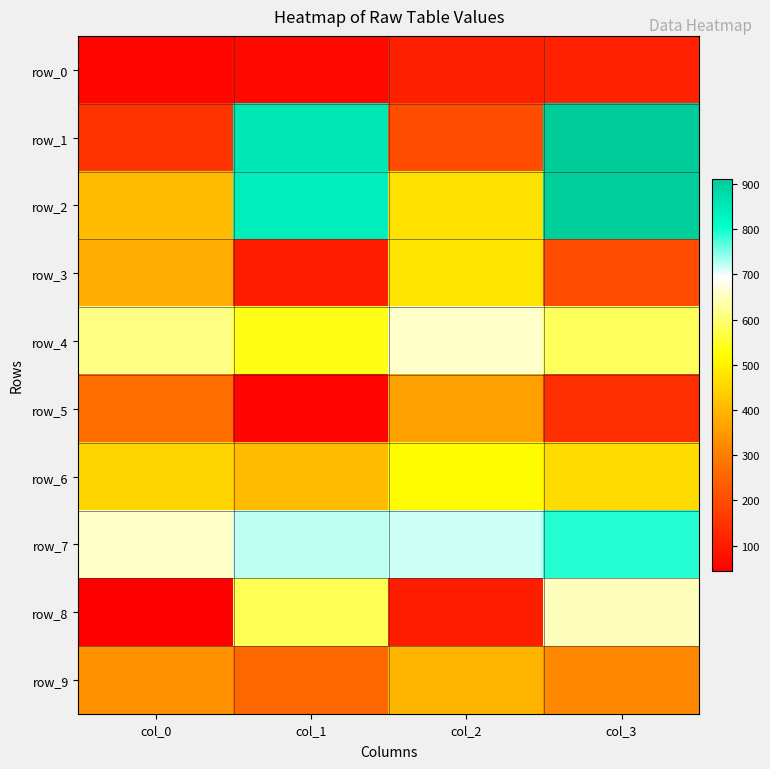

True or false: row_4 has a value of 138 at col_0.

False